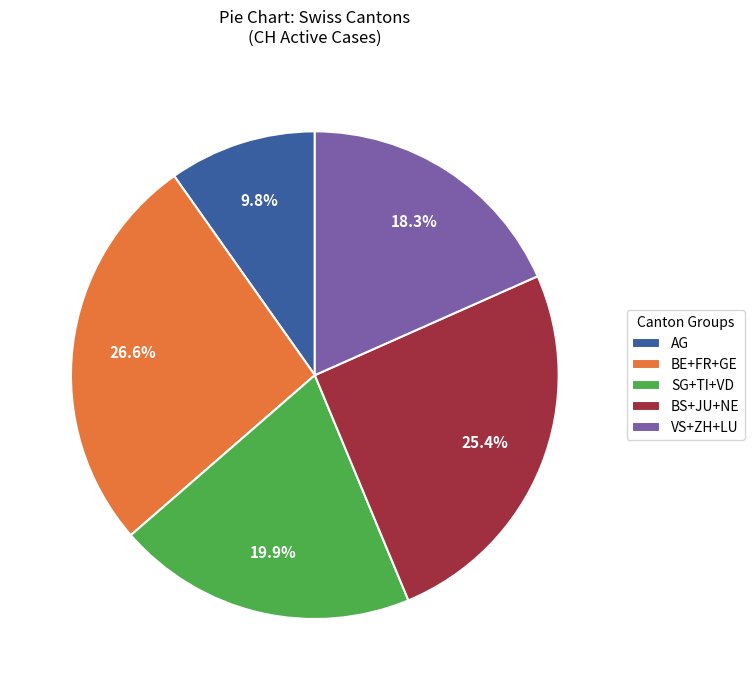

Which has a higher value, BS+JU+NE or SG+TI+VD?

BS+JU+NE